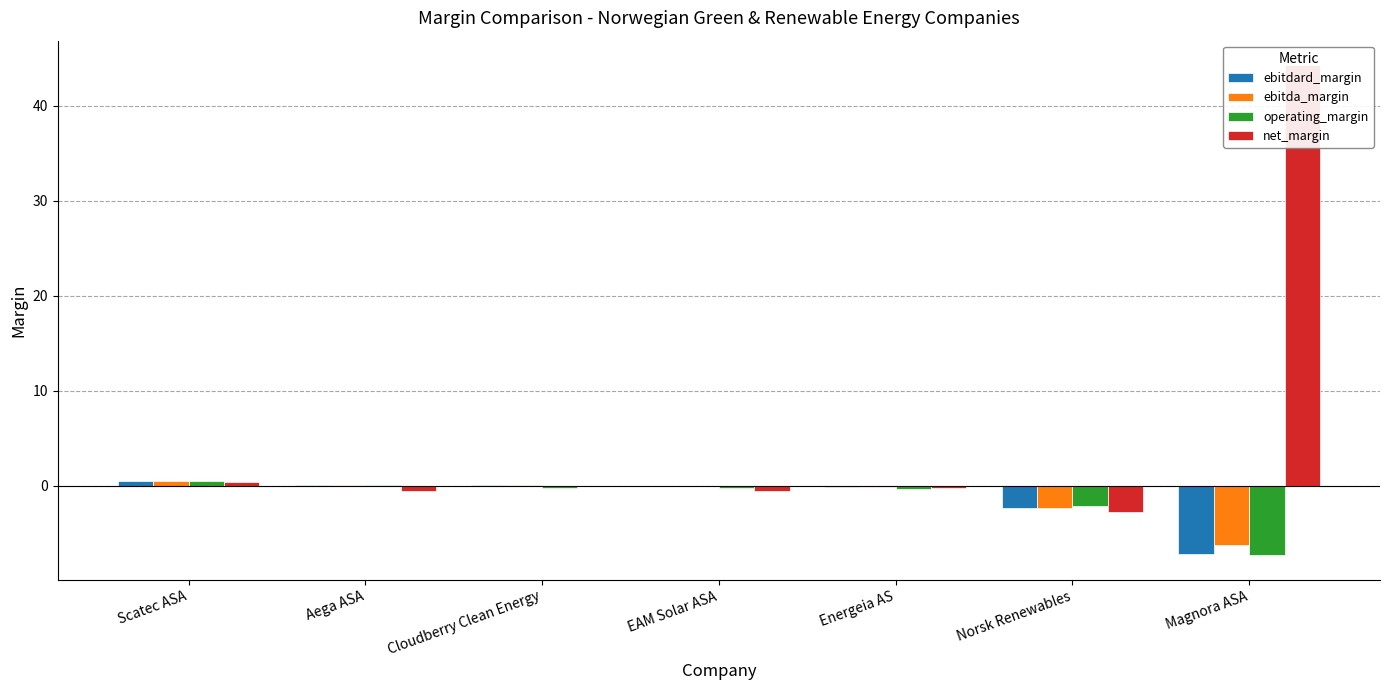

The operating_margin series shows -0.1 at Energeia AS. True or false?

False